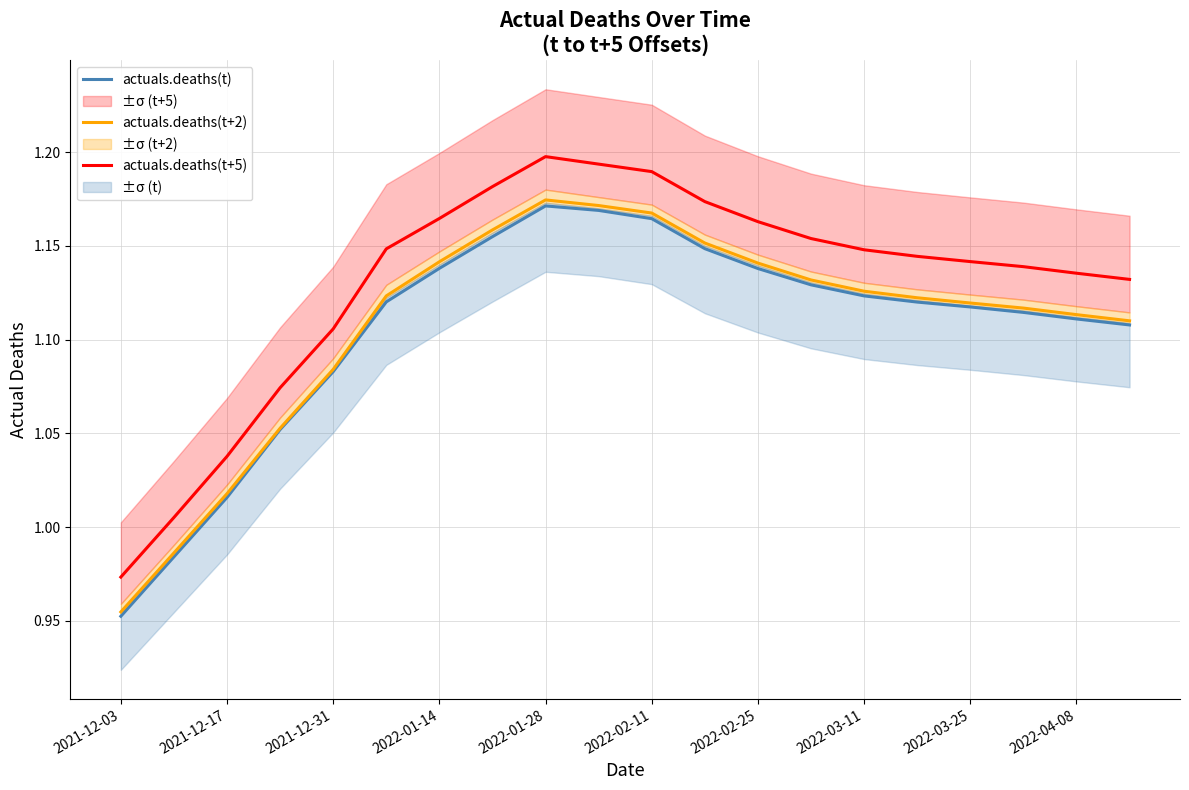

Which series has the largest total across all categories?

actuals.deaths(t+5)